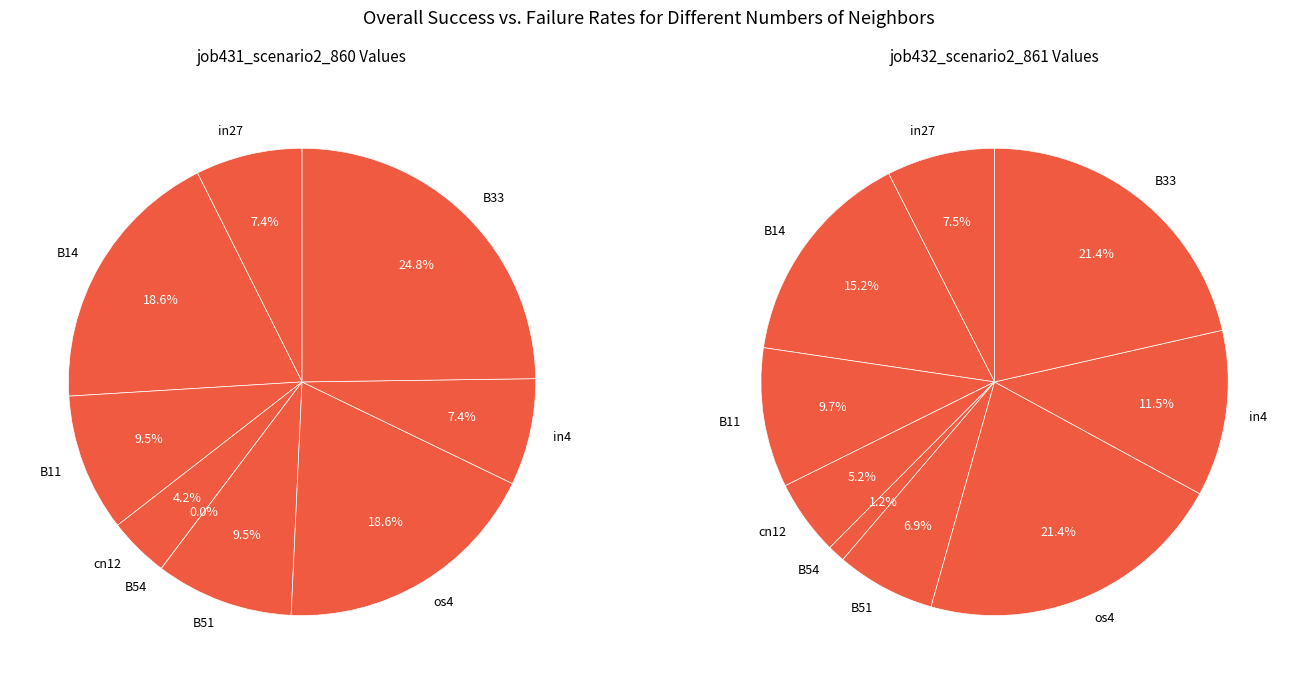

To the nearest percent, what is the combined percentage of B11 and B54?

10%